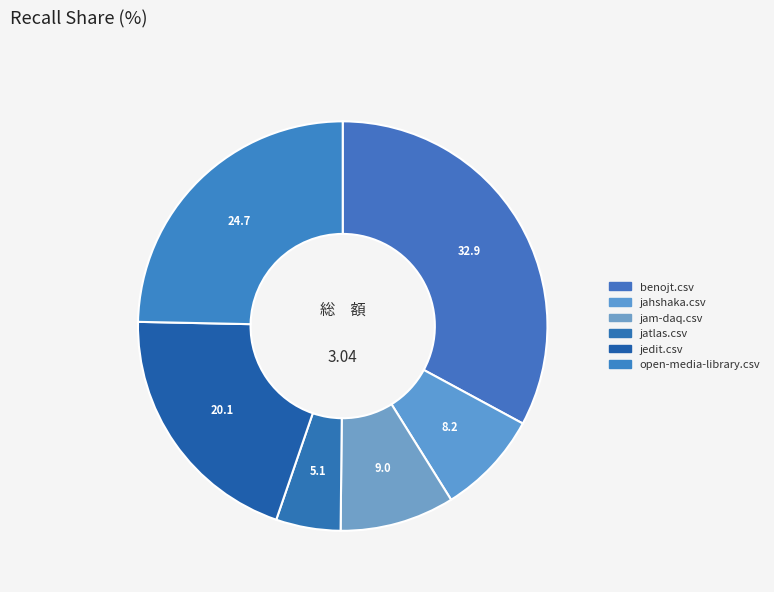

Does jam-daq.csv represent more than half of the total?

No